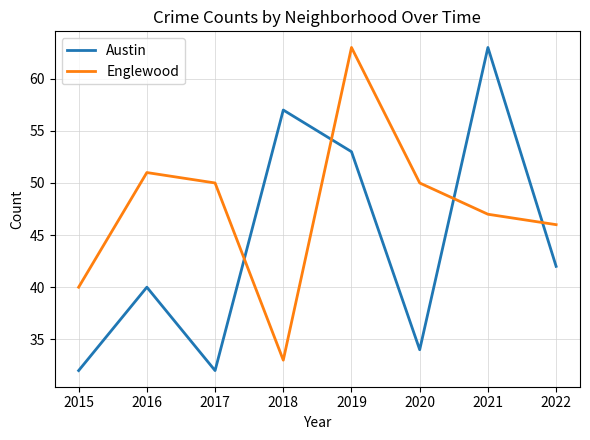

Which series ends up on top after the final intersection of Englewood and Austin?

Englewood